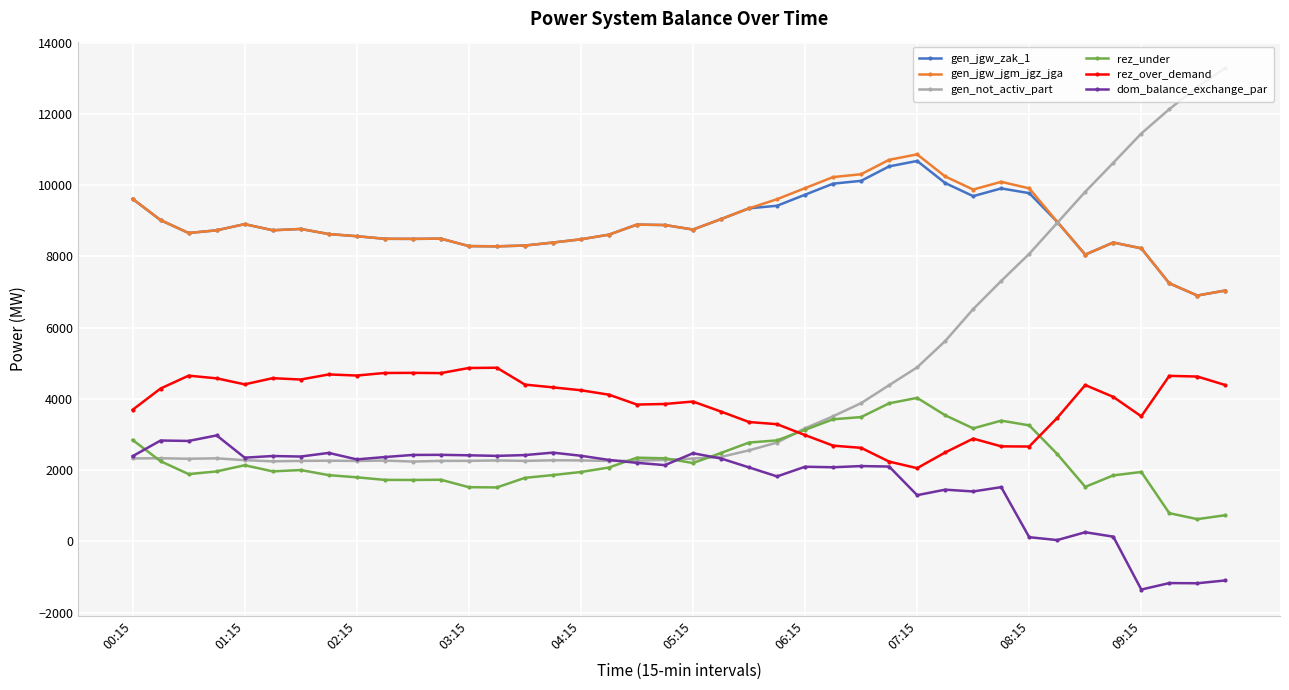

What is the average value of the rez_under series?

2267